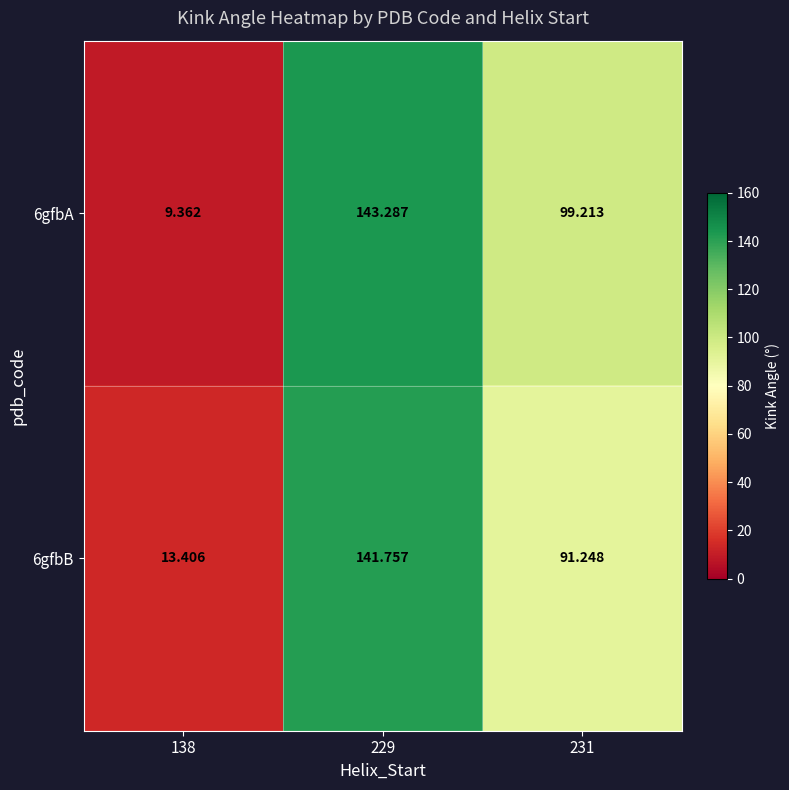

Is the value of 6gfbA at 138 greater than the value of 6gfbB at 229?

No